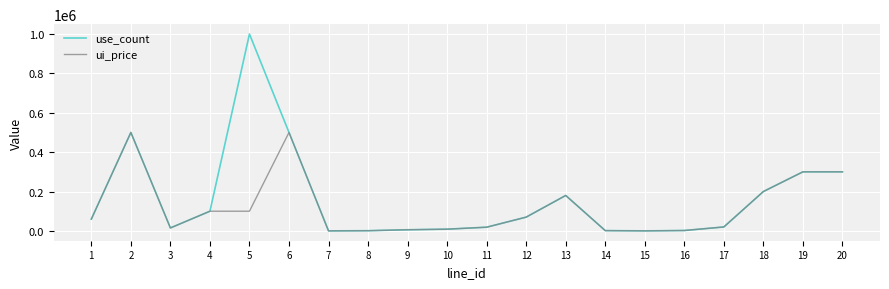

At which category does the chart reach its peak across all series?

5